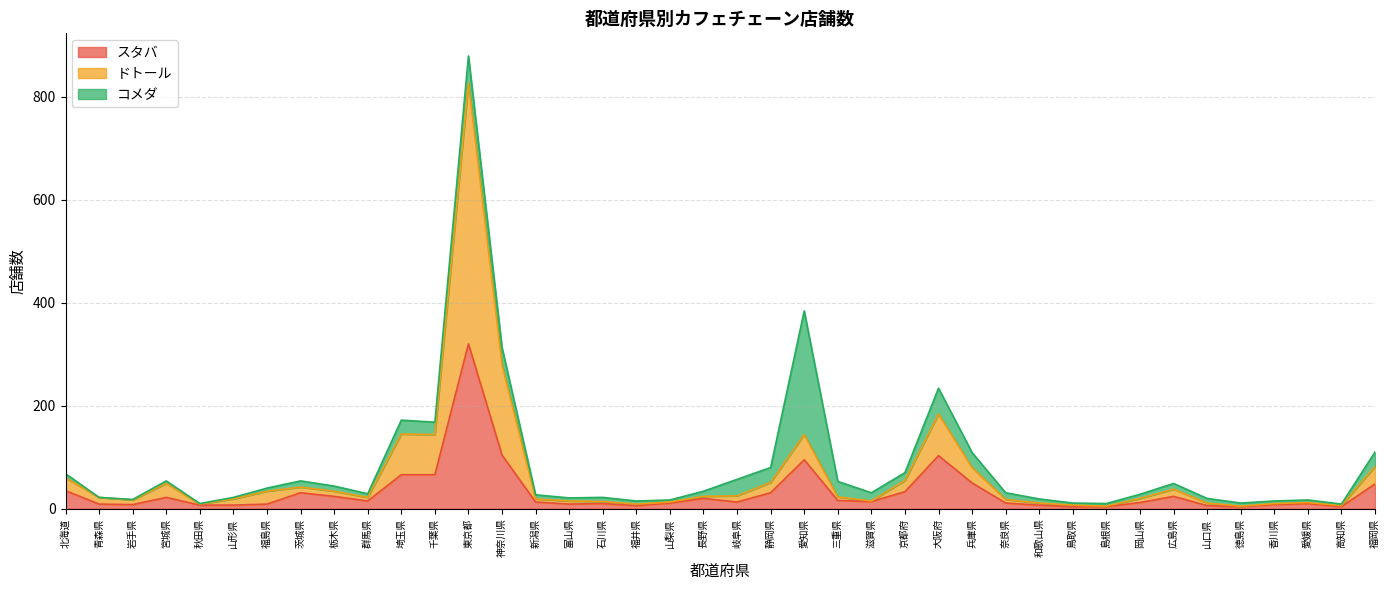

What is the total value across all series at 千葉県?

168